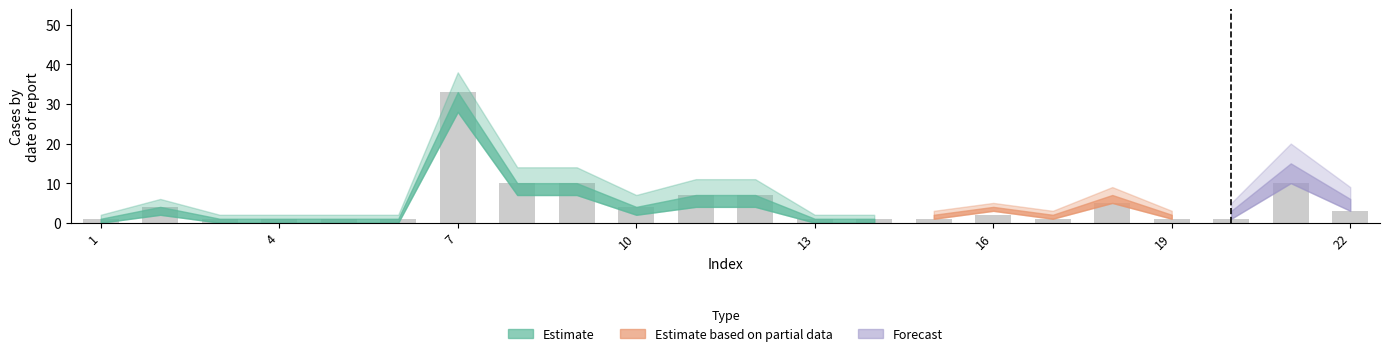

How many series are shown in this chart?

1